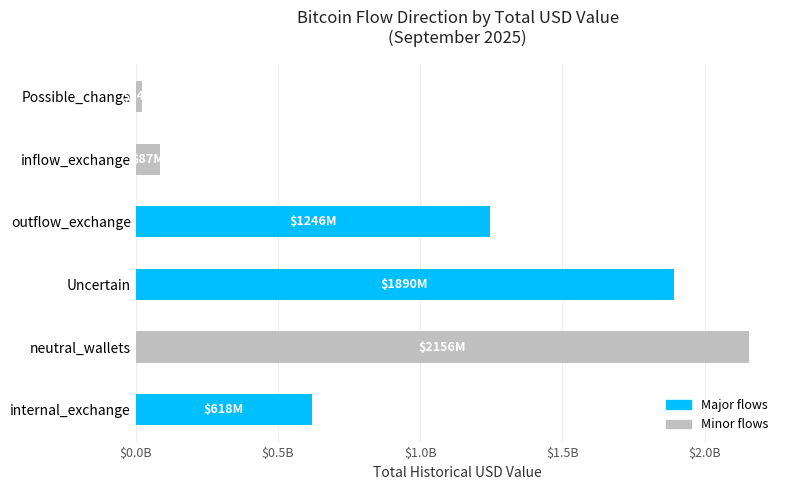

How many values are below 1245780254?

3